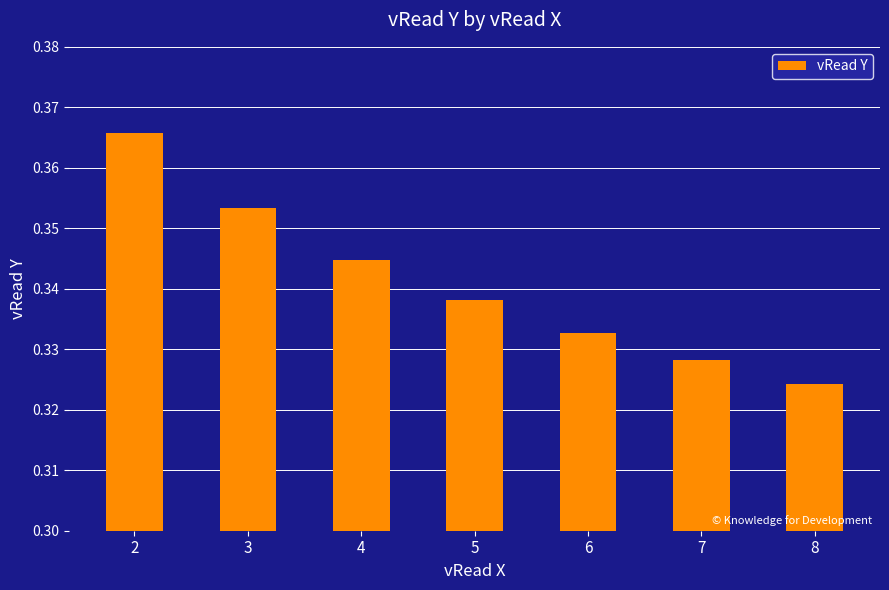

The value at 2 is 0.6. True or false?

False